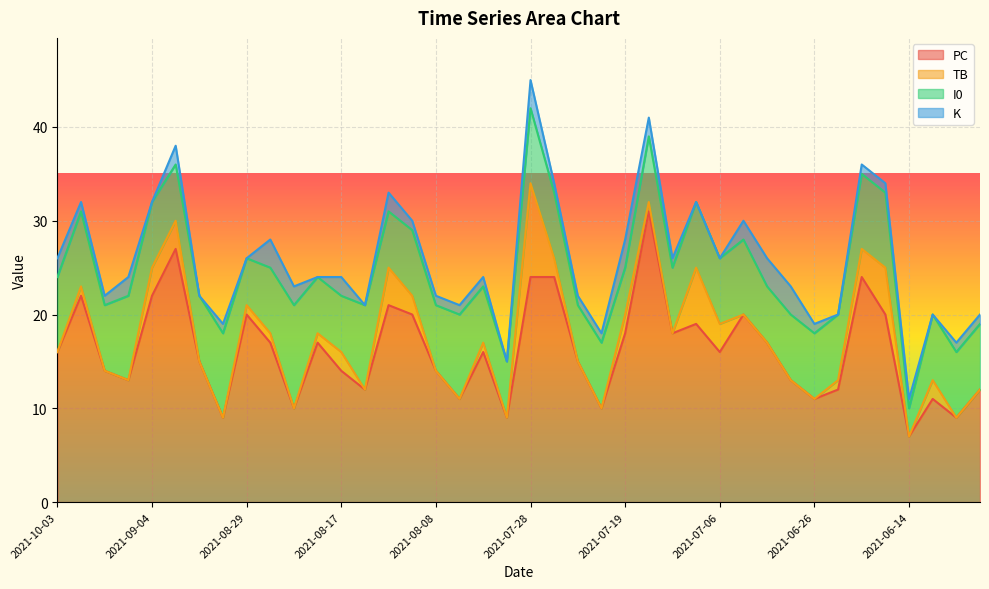

What is the minimum value for PC?

7